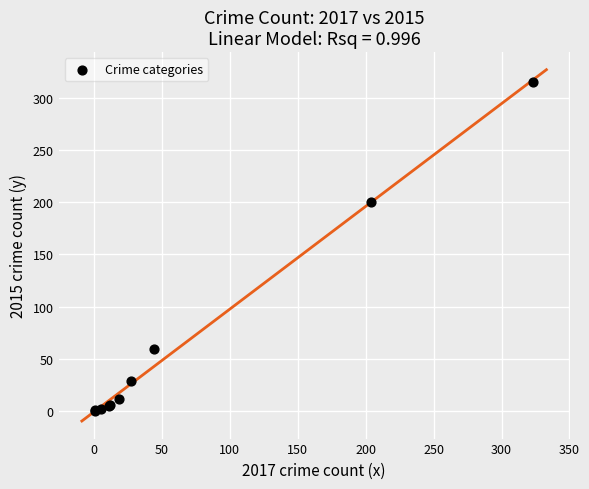

What Y value in the scatter plot is closest to 157?

200